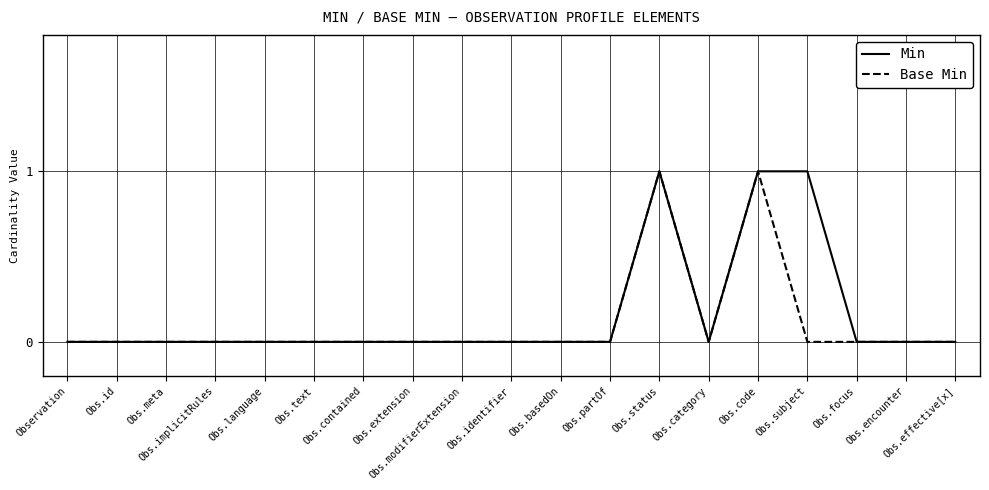

The Base Min series shows -1 at Obs.identifier. True or false?

False